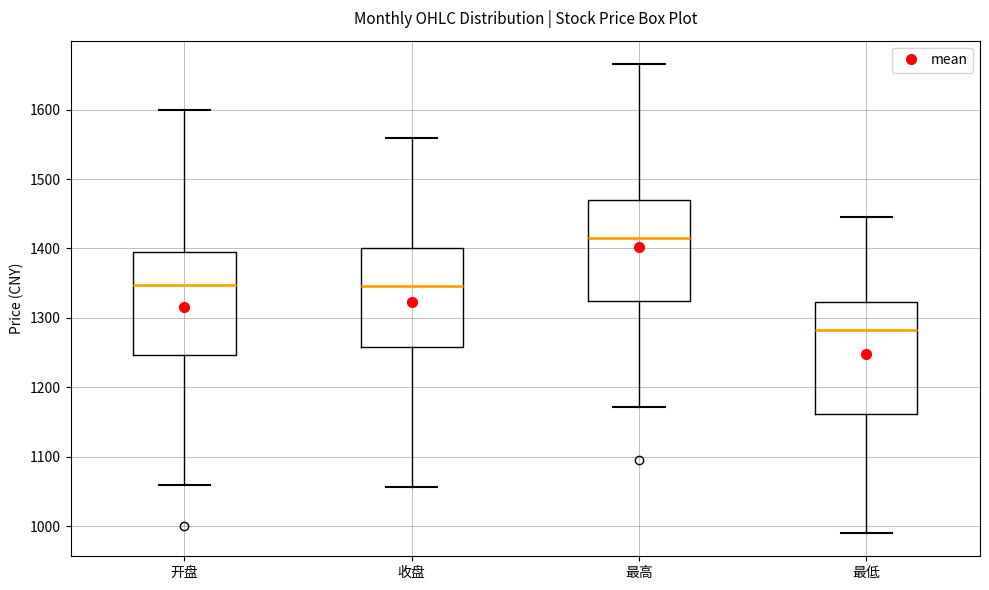

Comparing the boxes themselves (not the whiskers), which one is the tallest?

最低